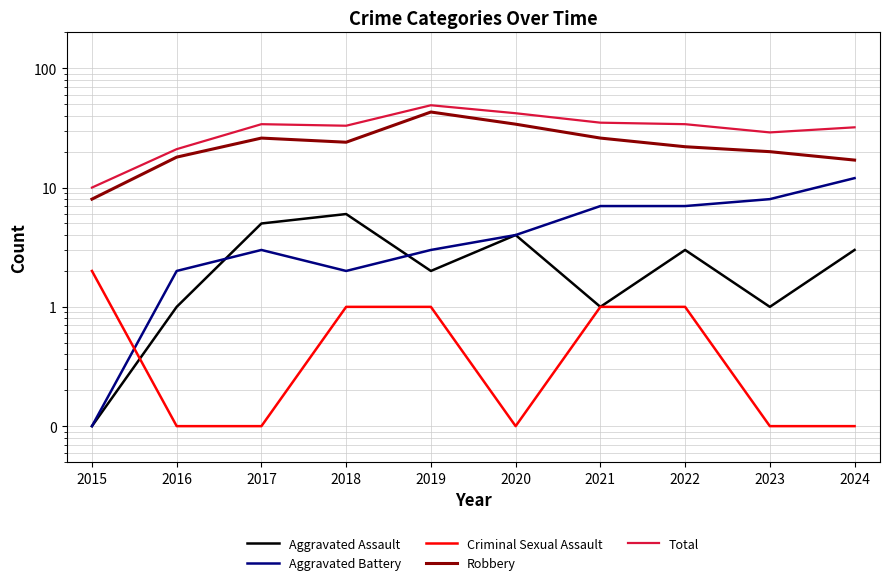

True or false: Aggravated Assault and Total cross at least once.

False